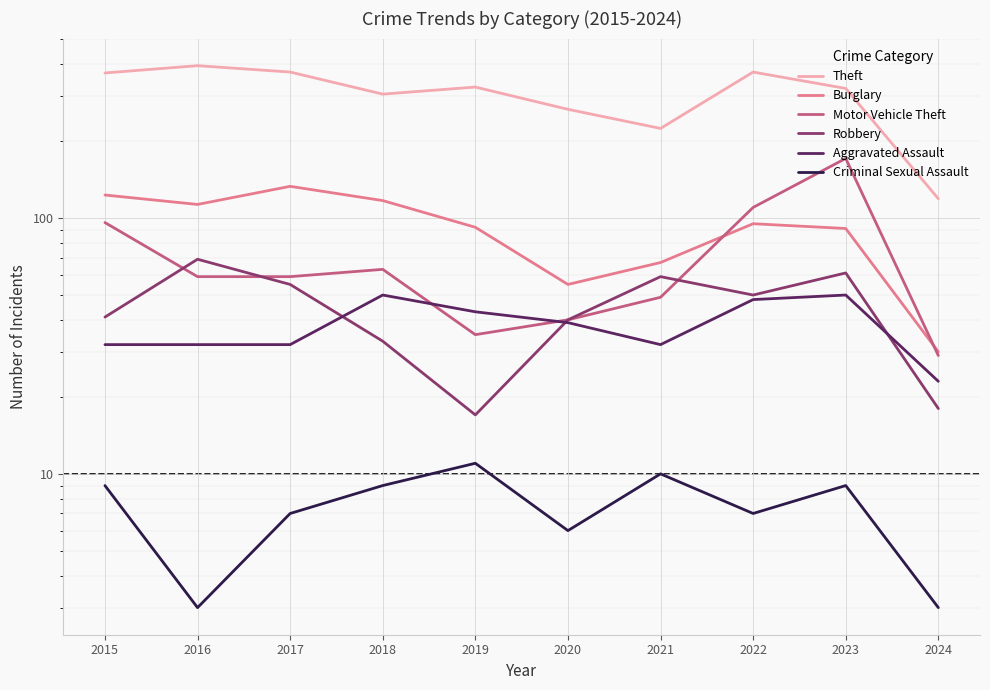

Between 2019 and 2017, which is larger?

2017